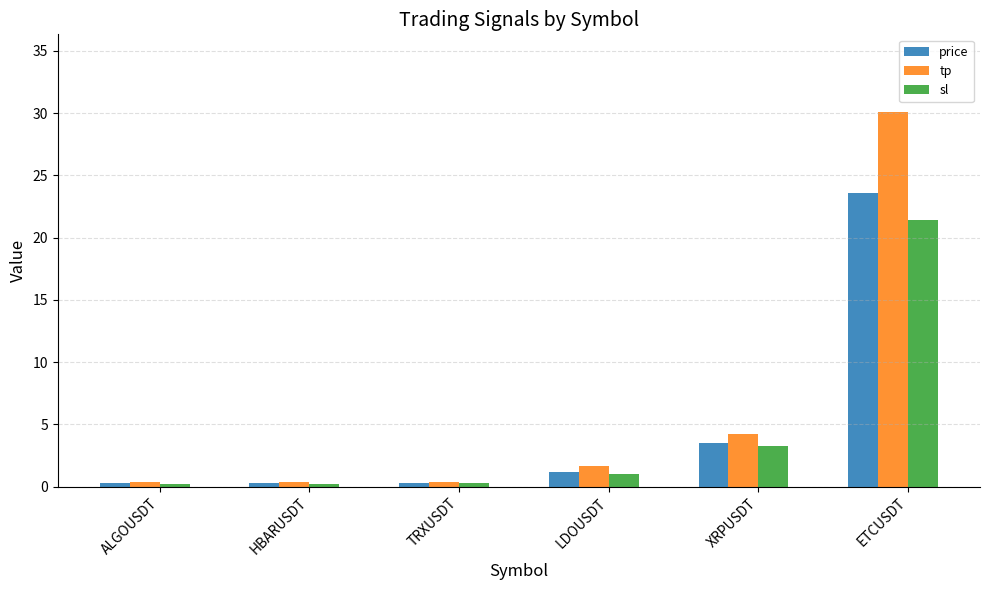

Which category has the highest value in the price series?

ETCUSDT